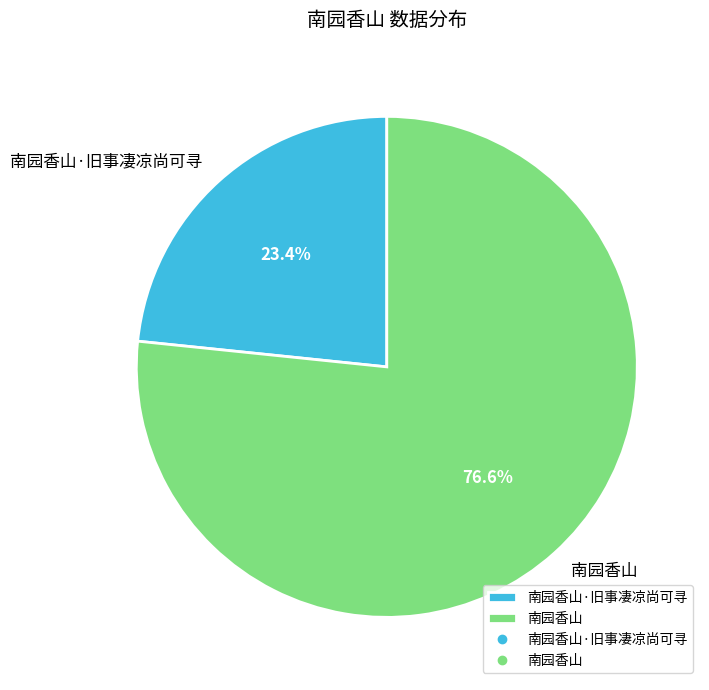

To the nearest percent, what is the difference between the largest and smallest slice percentages?

53%